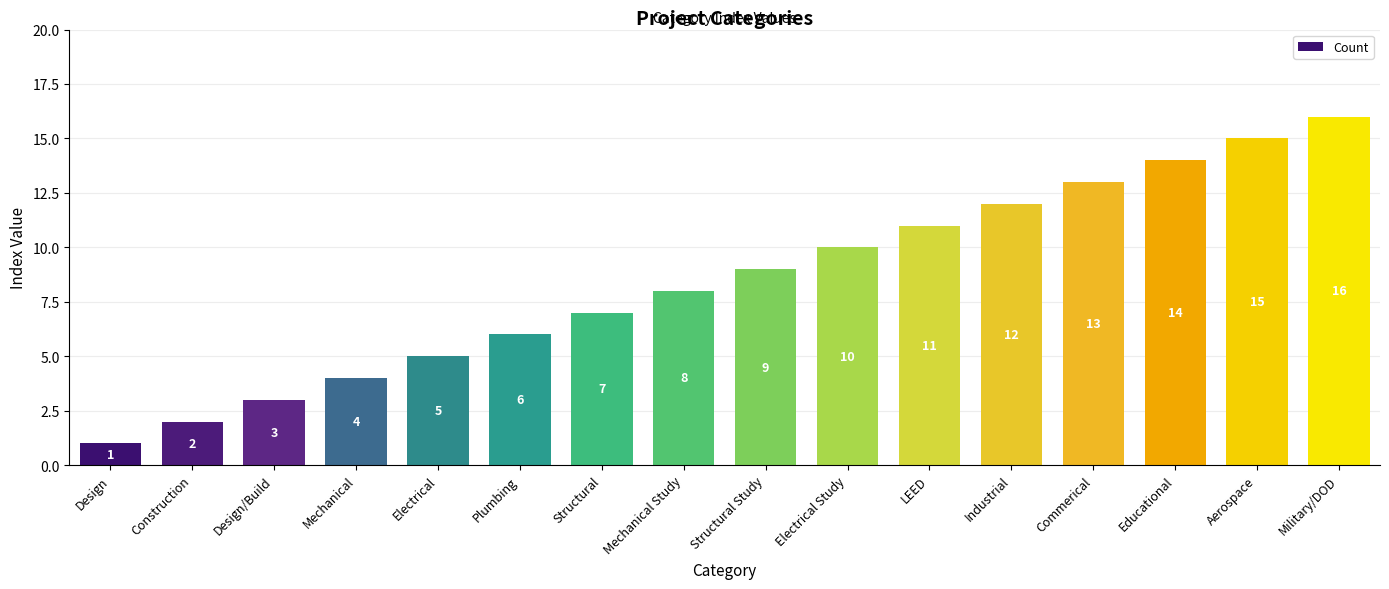

How many data points are less than 9?

8